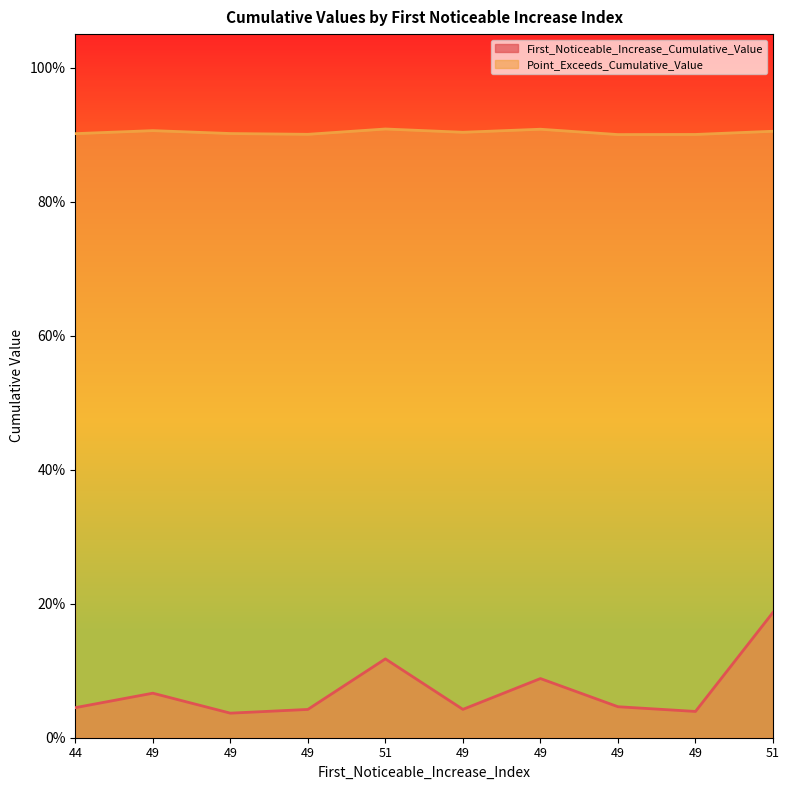

Is the value of First_Noticeable_Increase_Cumulative_Value at 51 greater than the value of Point_Exceeds_Cumulative_Value at 51?

No